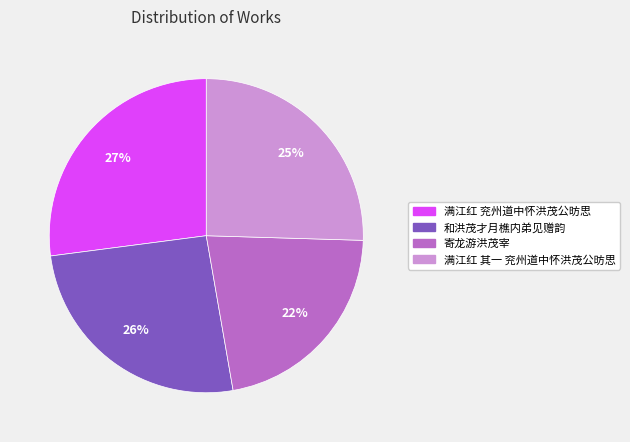

To the nearest percent, what portion does 满江红 兖州道中怀洪茂公昉思 represent?

27%